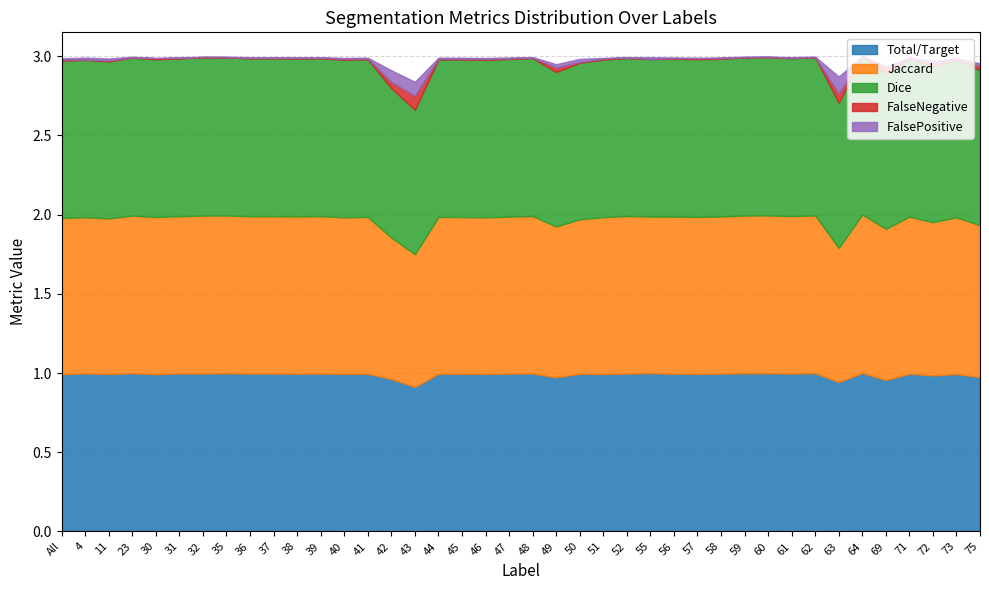

Rank the categories by Dice value from highest to lowest.

64, 60, 32, 35, 59, 62, 23, 52, 48, 61, 39, 37, 36, 38, 31, 71, 58, 56, 30, 57, 47, 41, 51, 44, 45, 73, 55, 40, 46, 4, All, 11, 50, 72, 75, 69, 49, 42, 63, 43